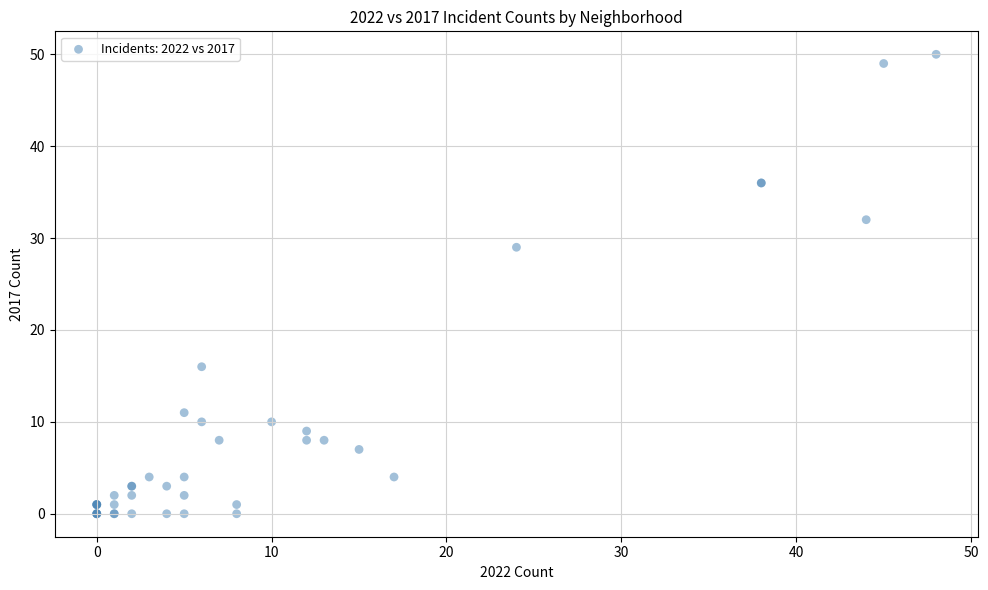

What Y value in the scatter plot is closest to 25?

29